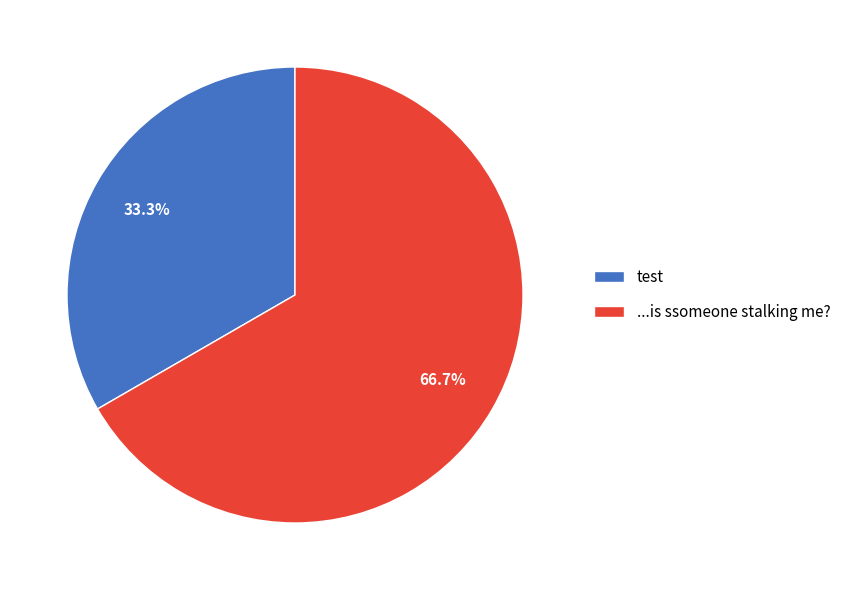

How many segments does this pie chart have?

2